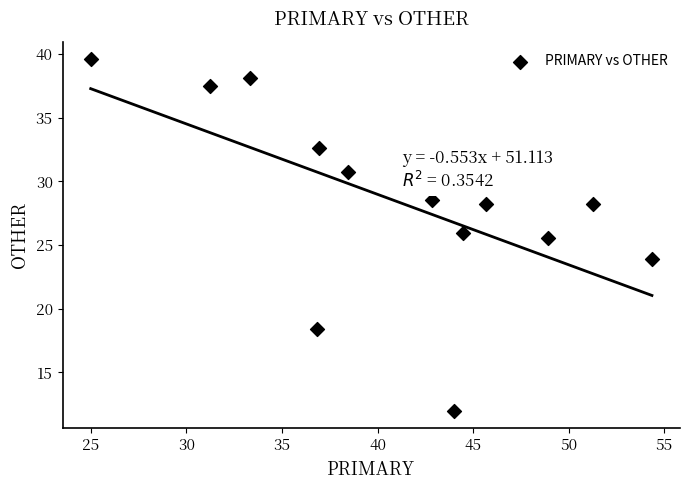

What Y value in the scatter plot is closest to 25?

25.5